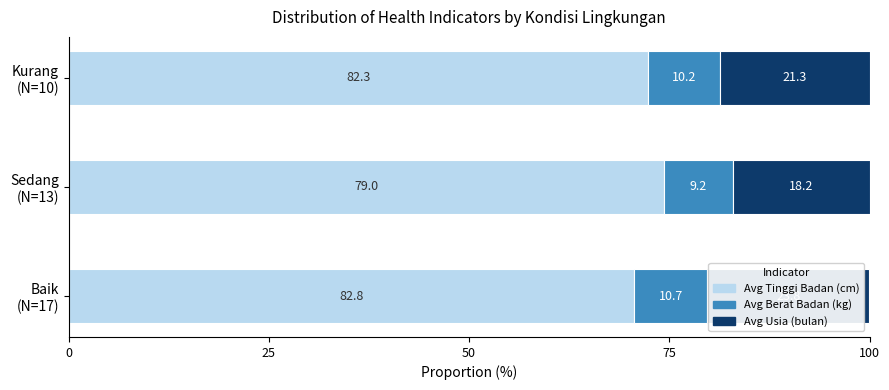

Rank the series by their average value, from lowest to highest.

Avg Berat Badan (kg), Avg Usia (bulan), Avg Tinggi Badan (cm)